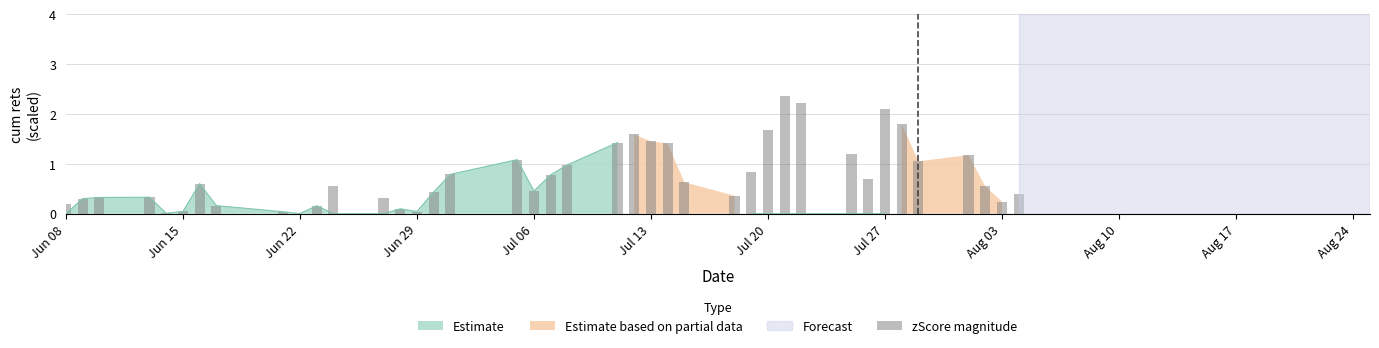

True or false: the data shows 0.3 at 15.

False